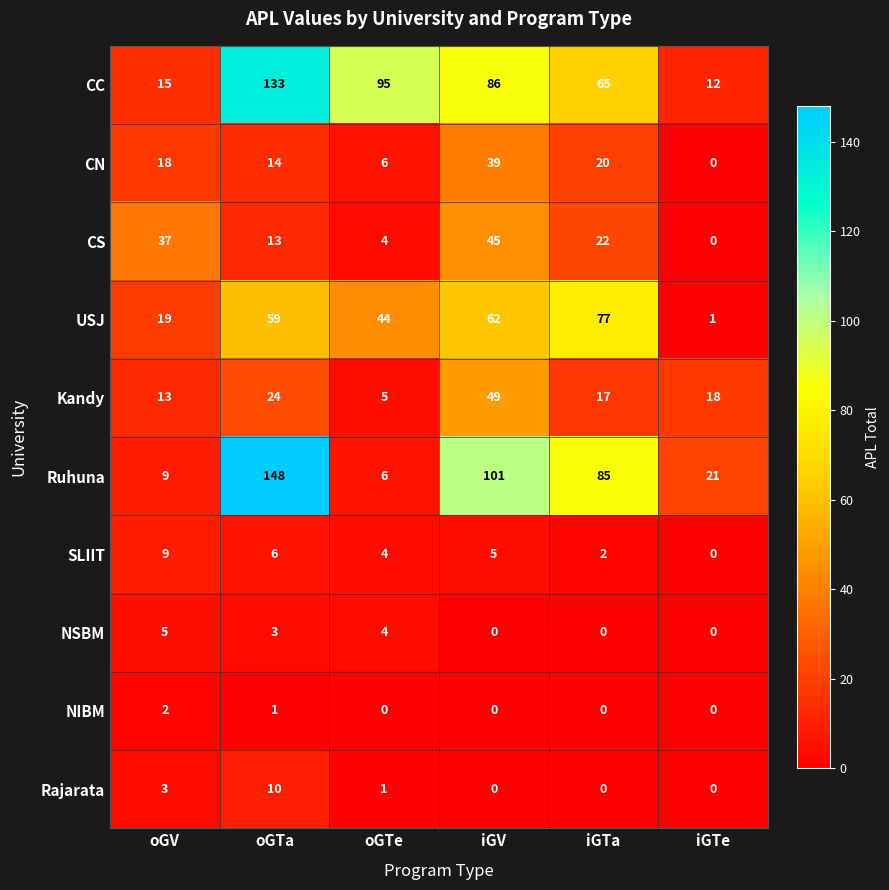

What is the difference between the CN values at oGTe and oGTa?

8